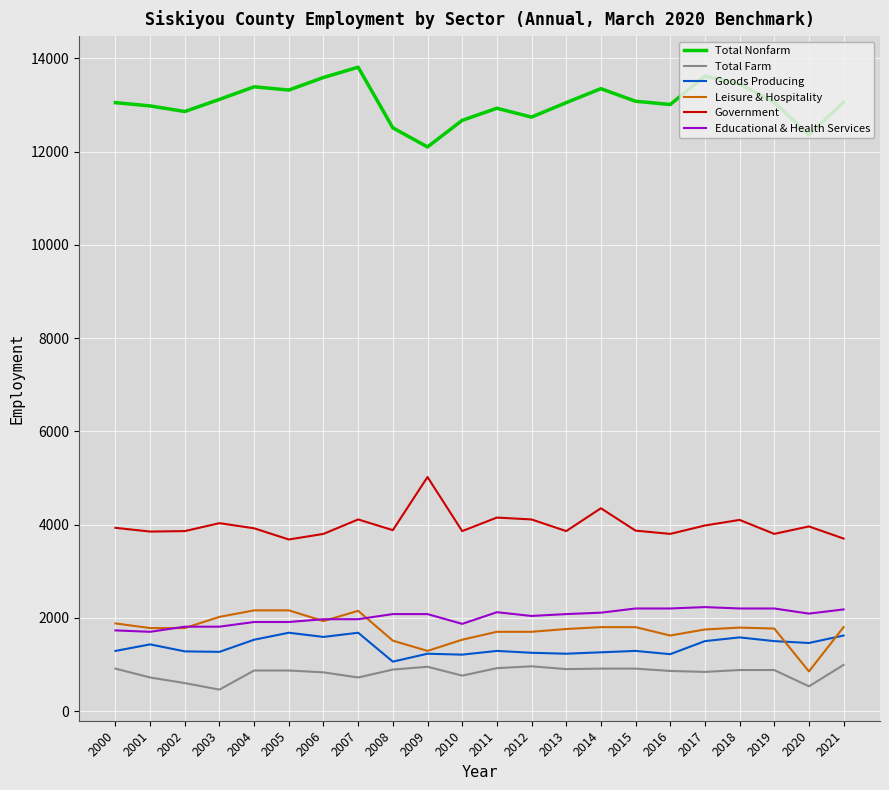

How many values in the Goods Producing series are below 1290?

9